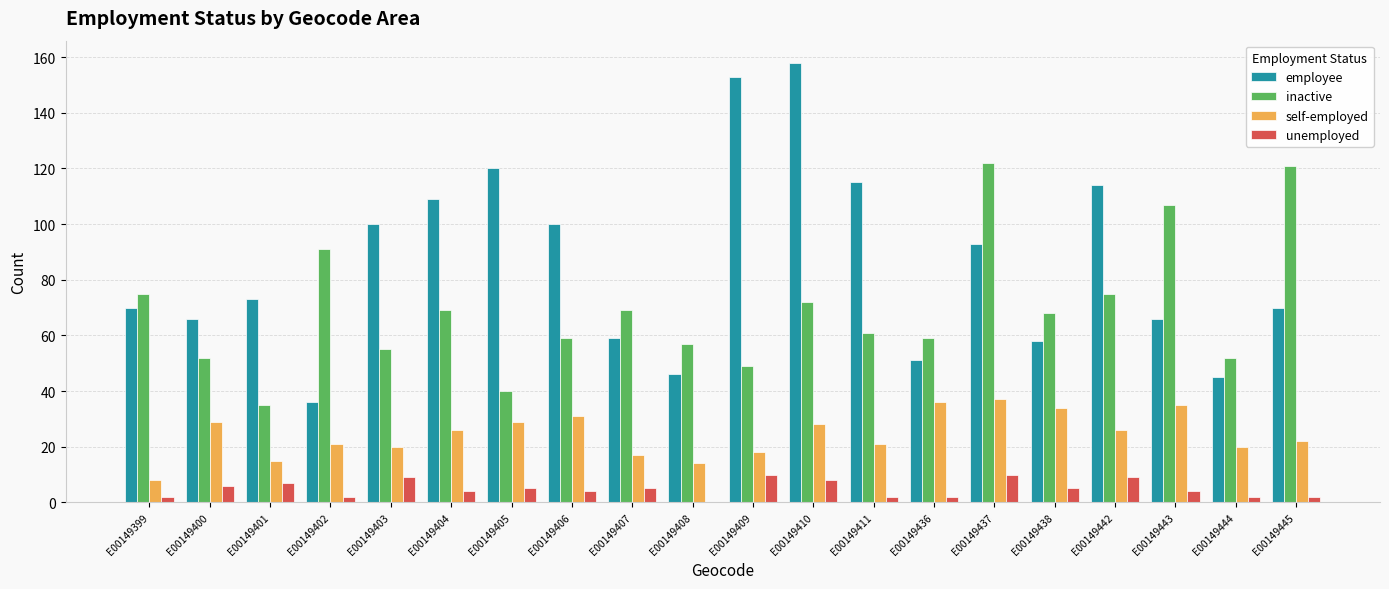

What is the maximum value for unemployed?

10